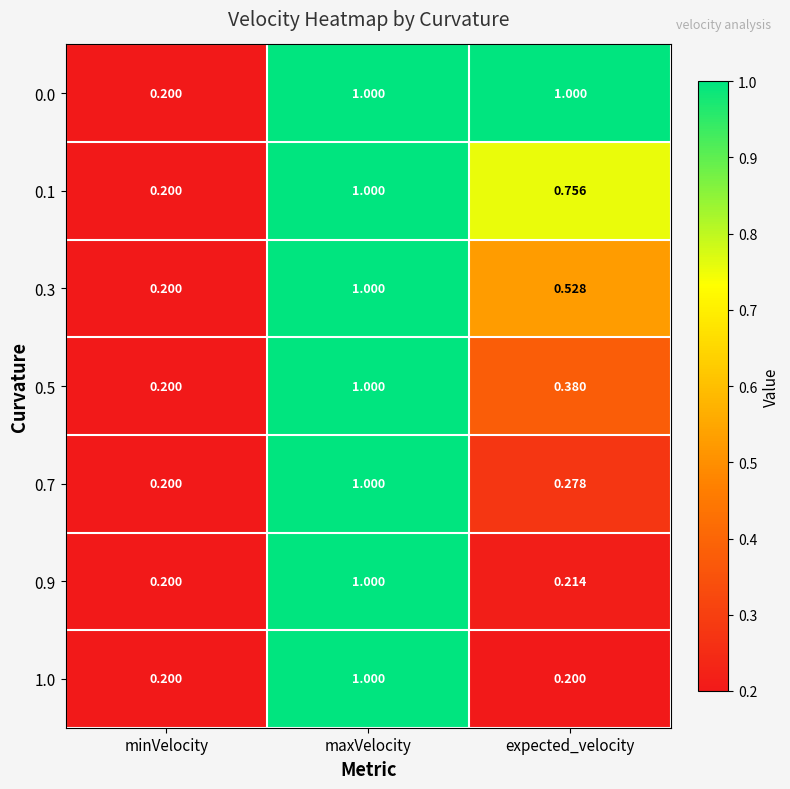

Rank the categories by 0.7 value from highest to lowest.

maxVelocity, expected_velocity, minVelocity